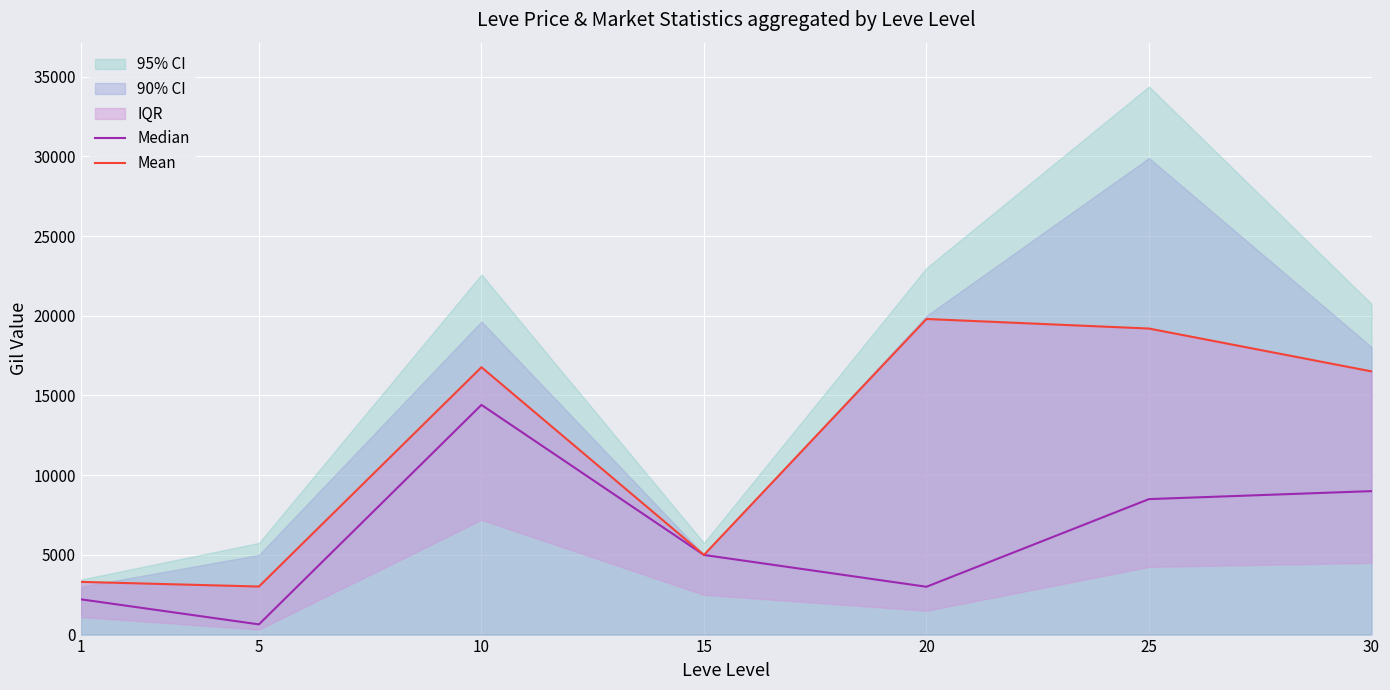

How many data points in Mean are less than 16512?

3